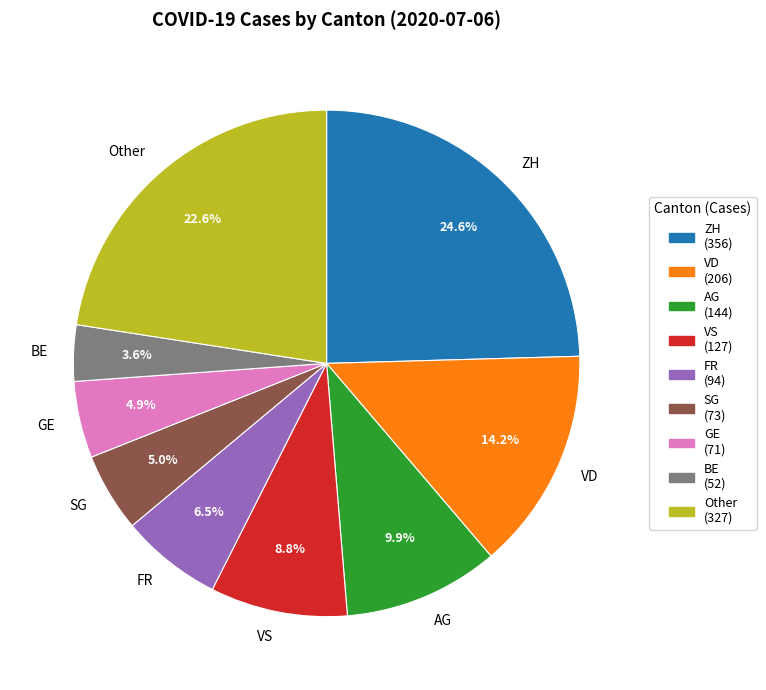

What is the largest slice in the pie chart?

ZH